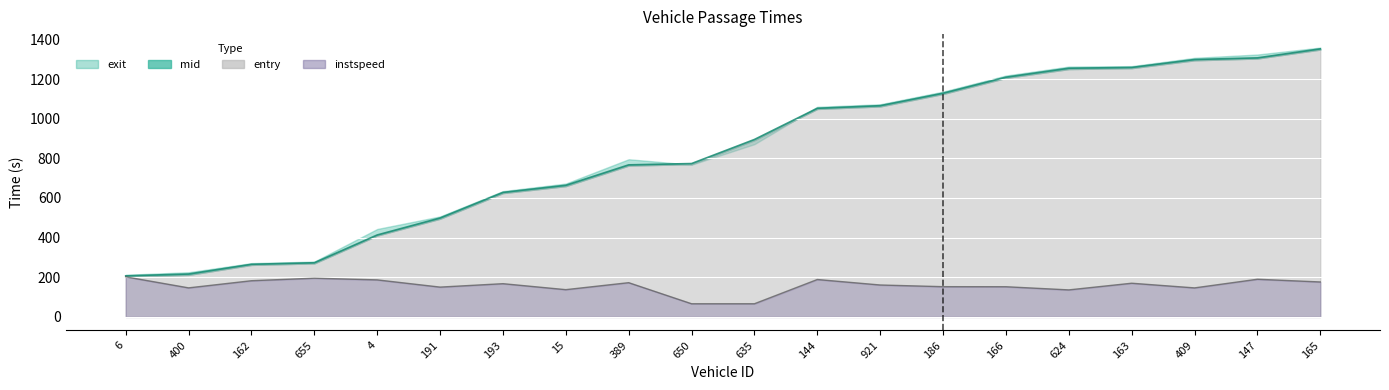

True or false: entry has more than 1 points higher than both neighbors.

False